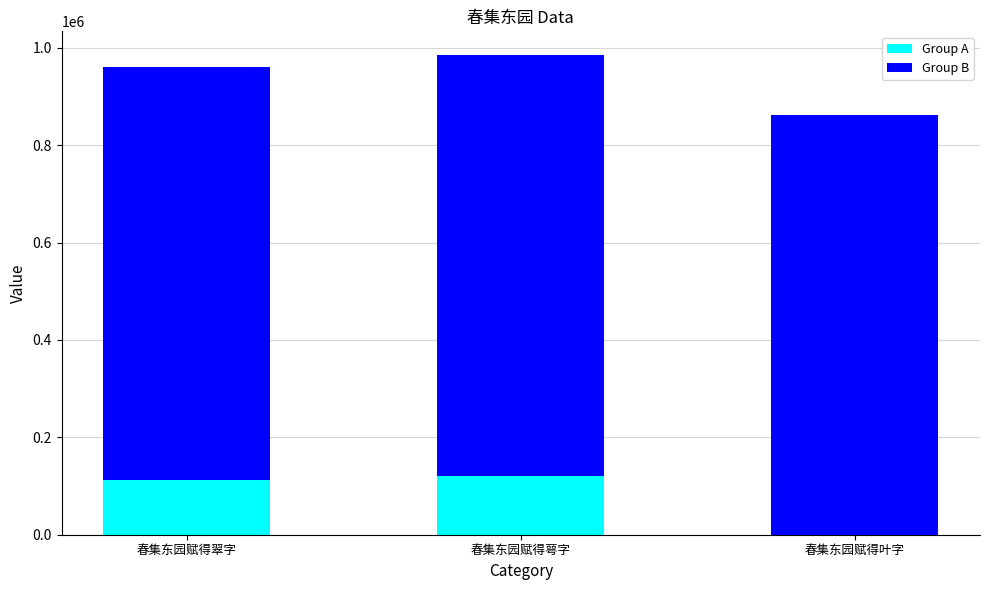

What is the sum of the Group A values at 春集东园赋得翠字 and 春集东园赋得叶字?

111793